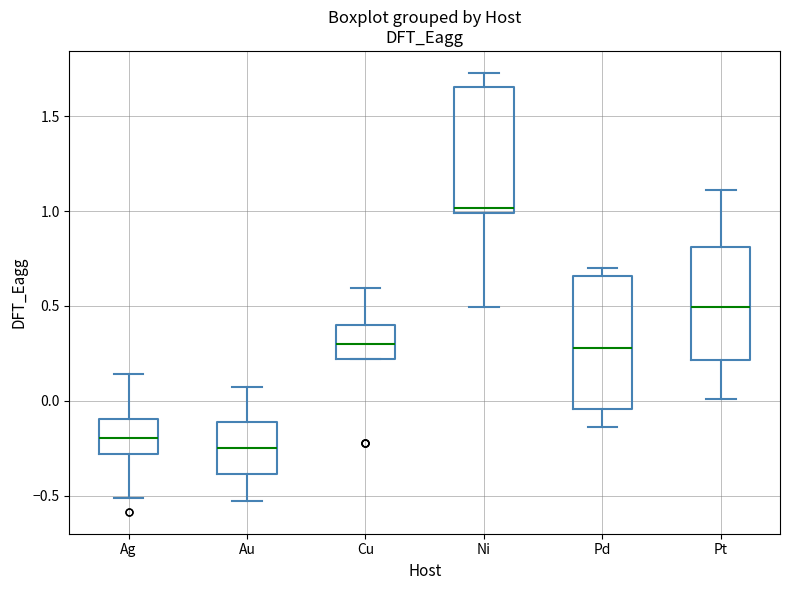

Which box has the lowest median line?

Au